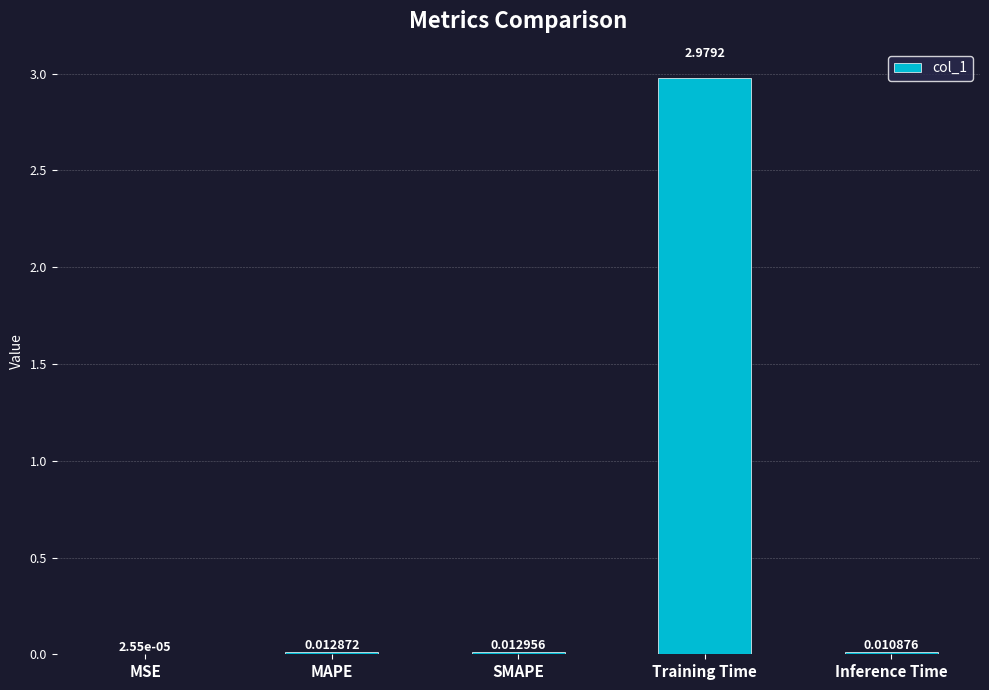

Are the bars horizontal?

No